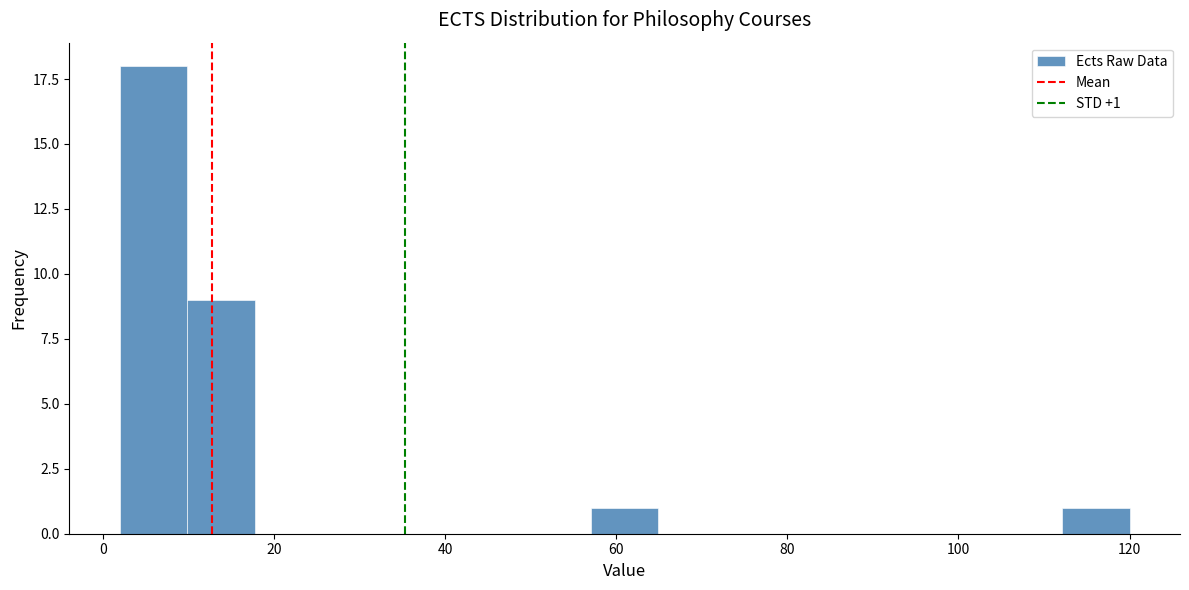

Around what value on the x-axis is the tallest bar? Give the approximate position of its centre, as read against the axis.

6